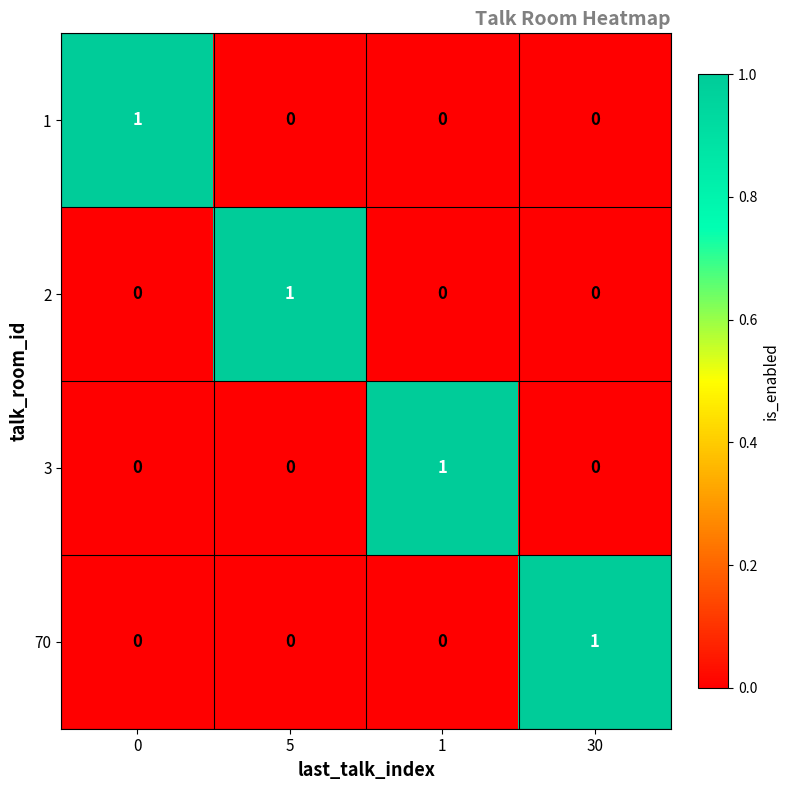

Is the value of 70 at 30 greater than the value of 3 at 5?

Yes